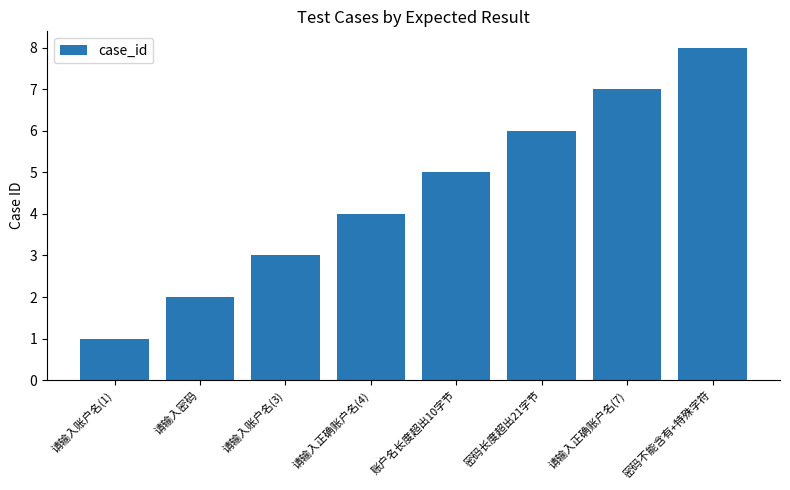

Reading right to left, extract all data points from this chart.

8	7	6	5	4	3	2	1